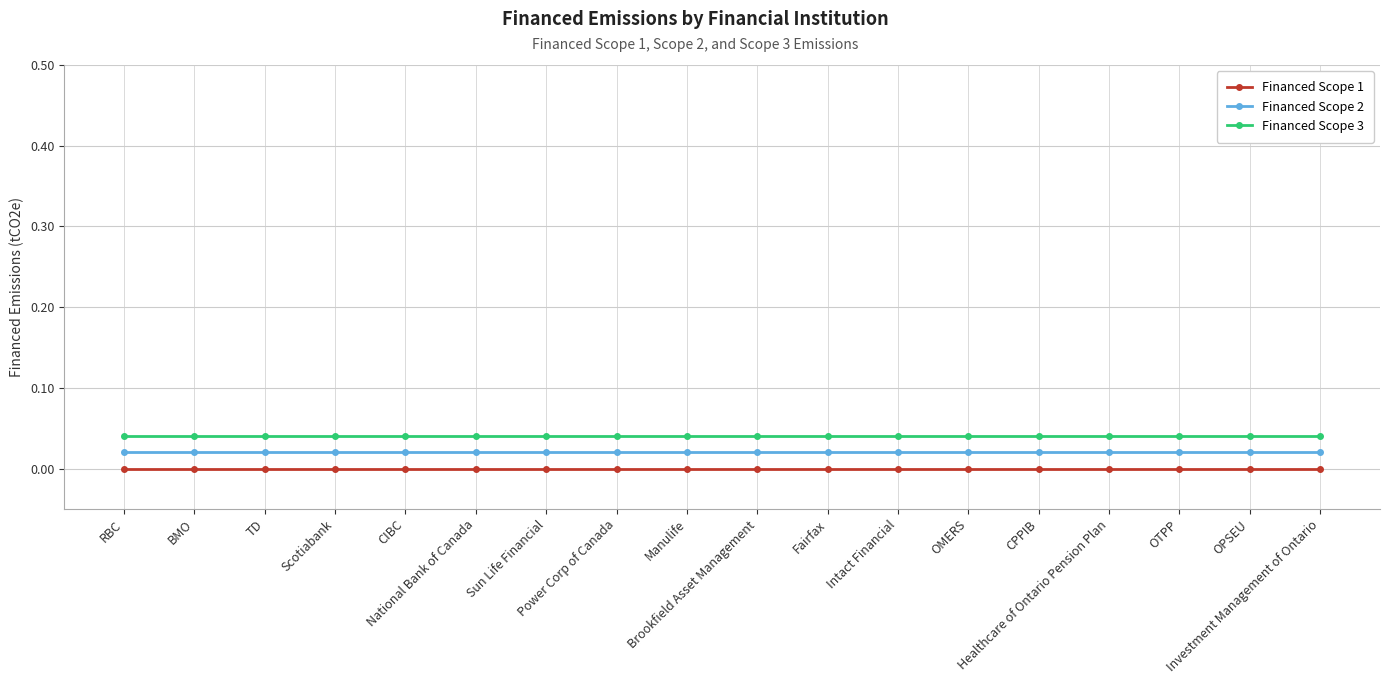

How many categories are shown in the chart?

18